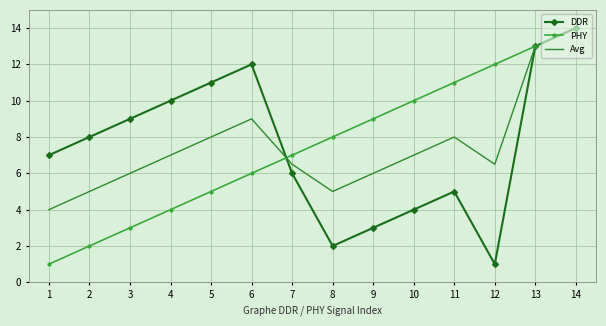

What is the total value across all series at 11?

24.0